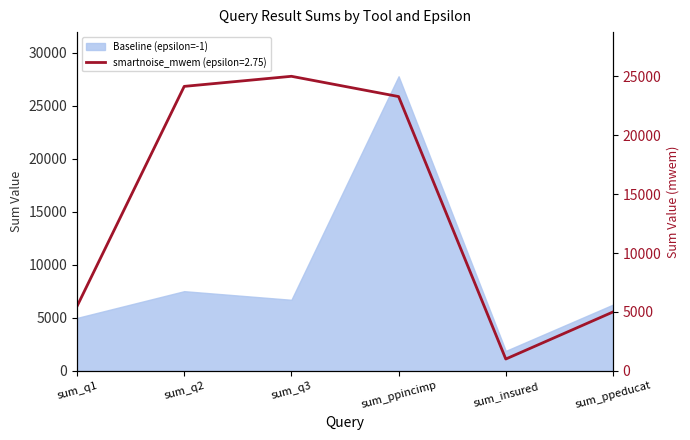

What is the change in value from sum_q1 to sum_ppeducat?

-483